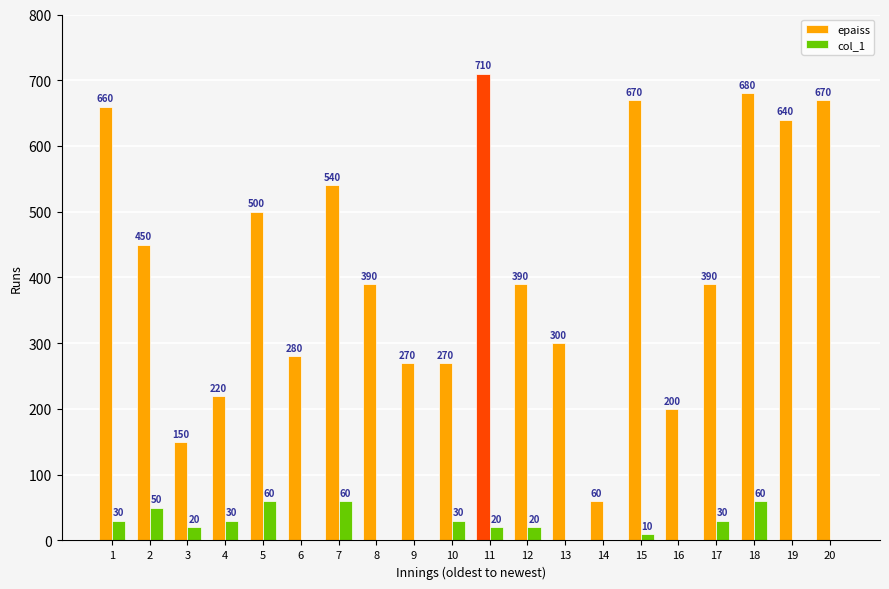

What is the approximate value of epaiss at 15, to the nearest 100?

700